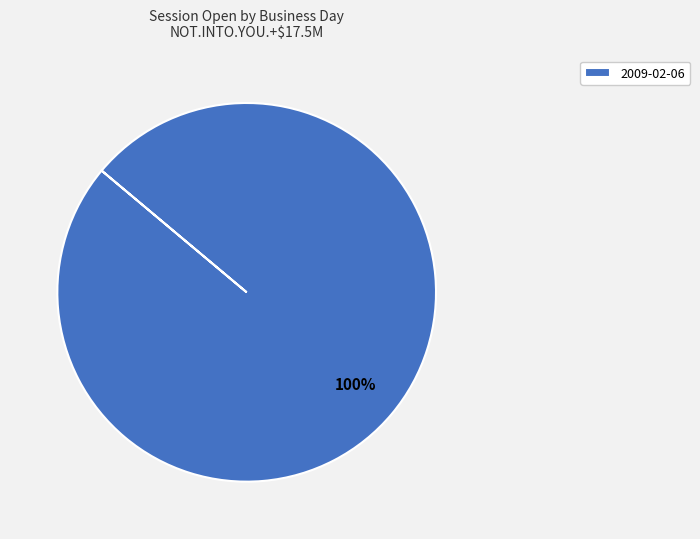

True or false: 2009-02-06 accounts for 100% of the total.

True